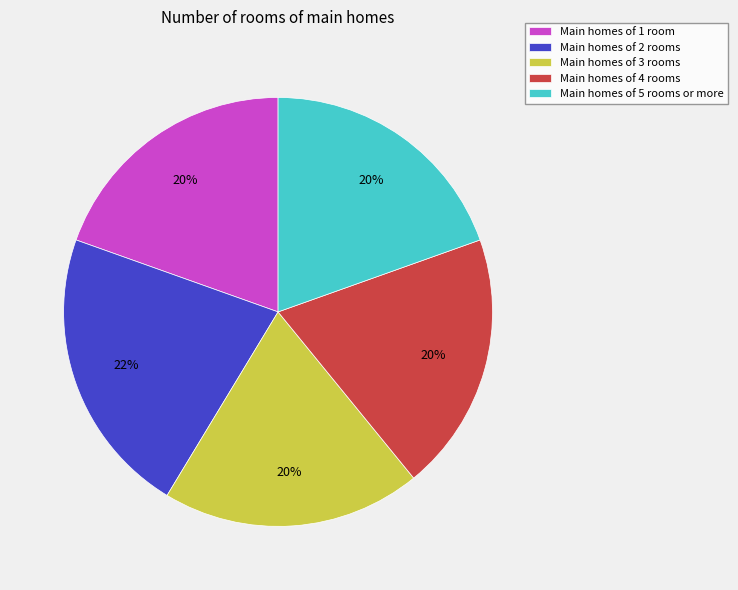

To the nearest percent, what portion does Main homes of 3 rooms represent?

20%